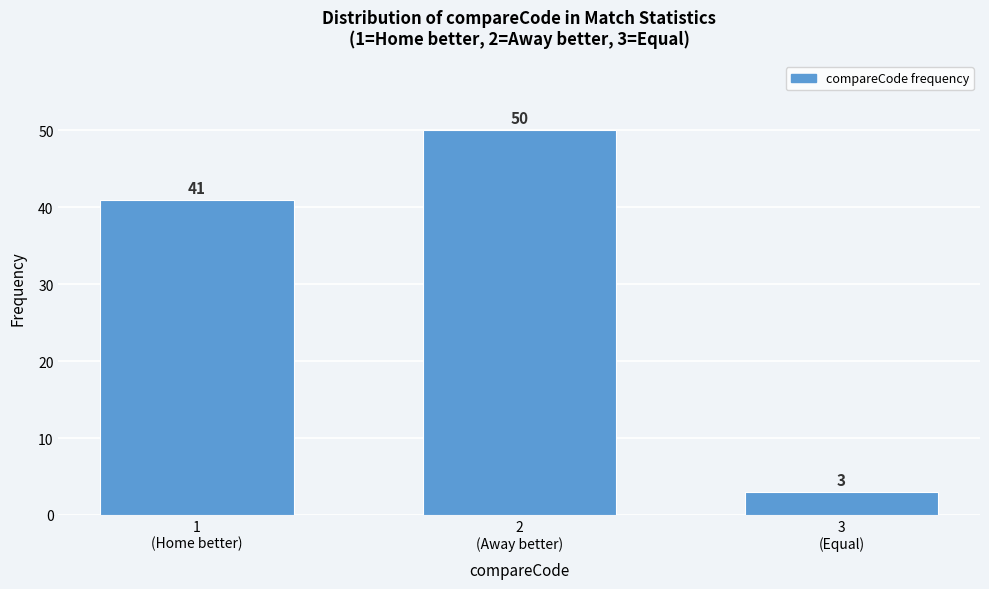

Count the values in the range 3 to 50.

3